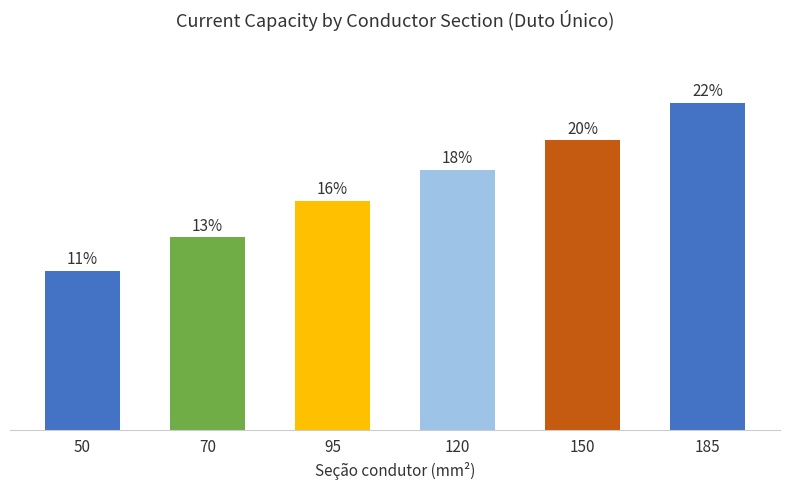

True or false: the data shows 80 at 70.

False